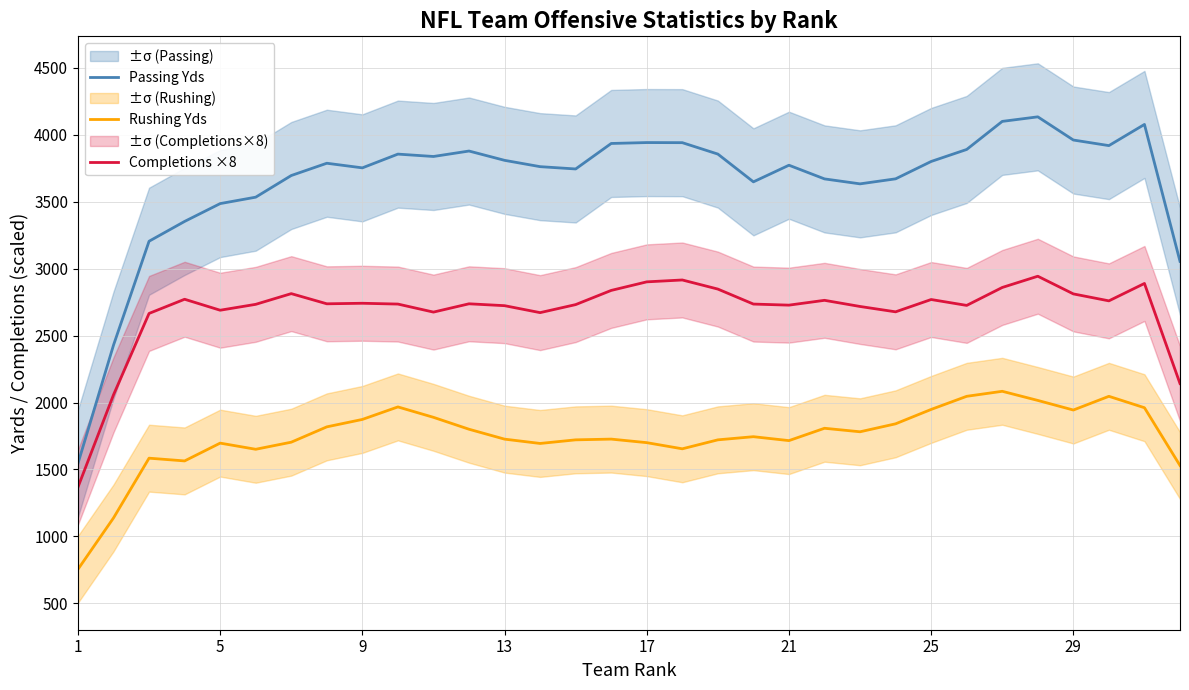

How many lines are shown in the chart?

3